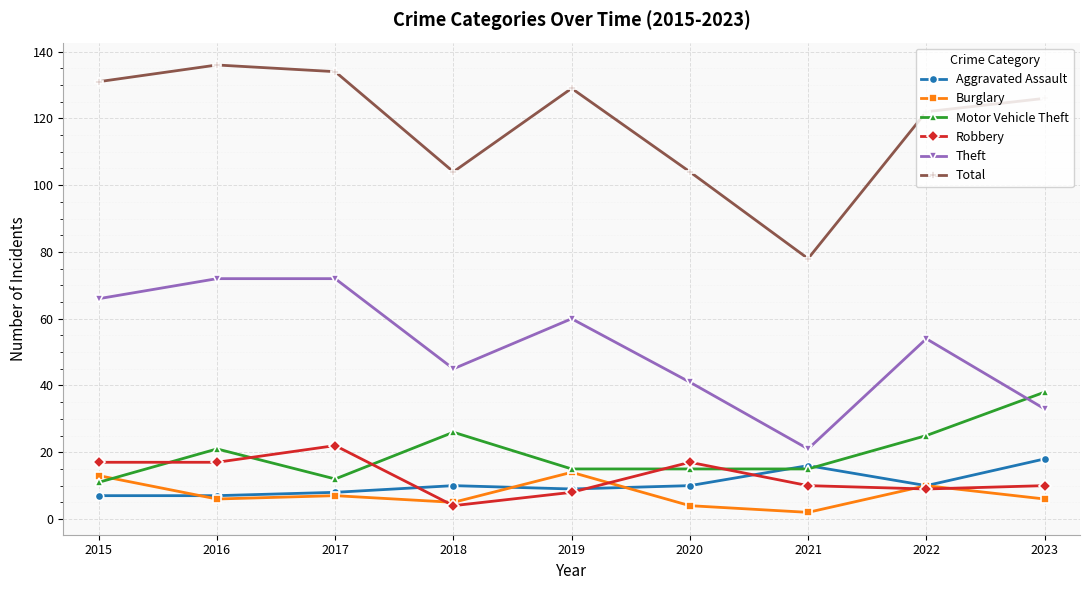

Which series changed the most between 2015 and 2020?

Total